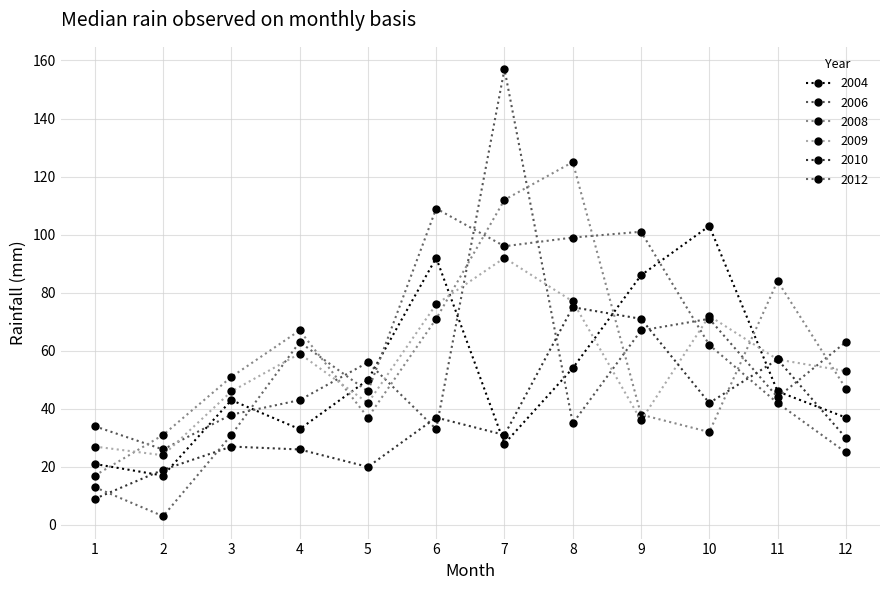

The value of 2008 at 3 is 17. True or false?

False